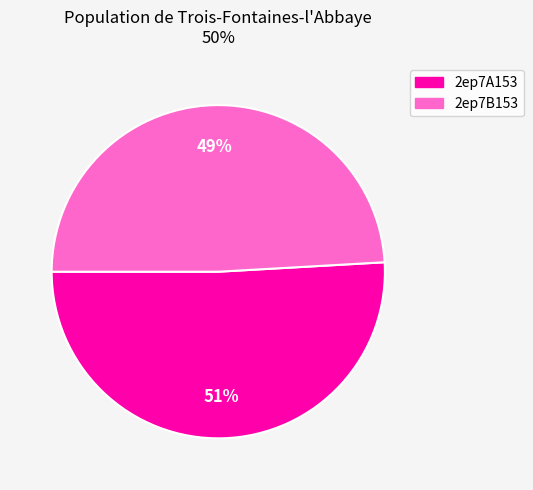

What is the ratio of the value at 2ep7A153 to the value at 2ep7B153?

1.0